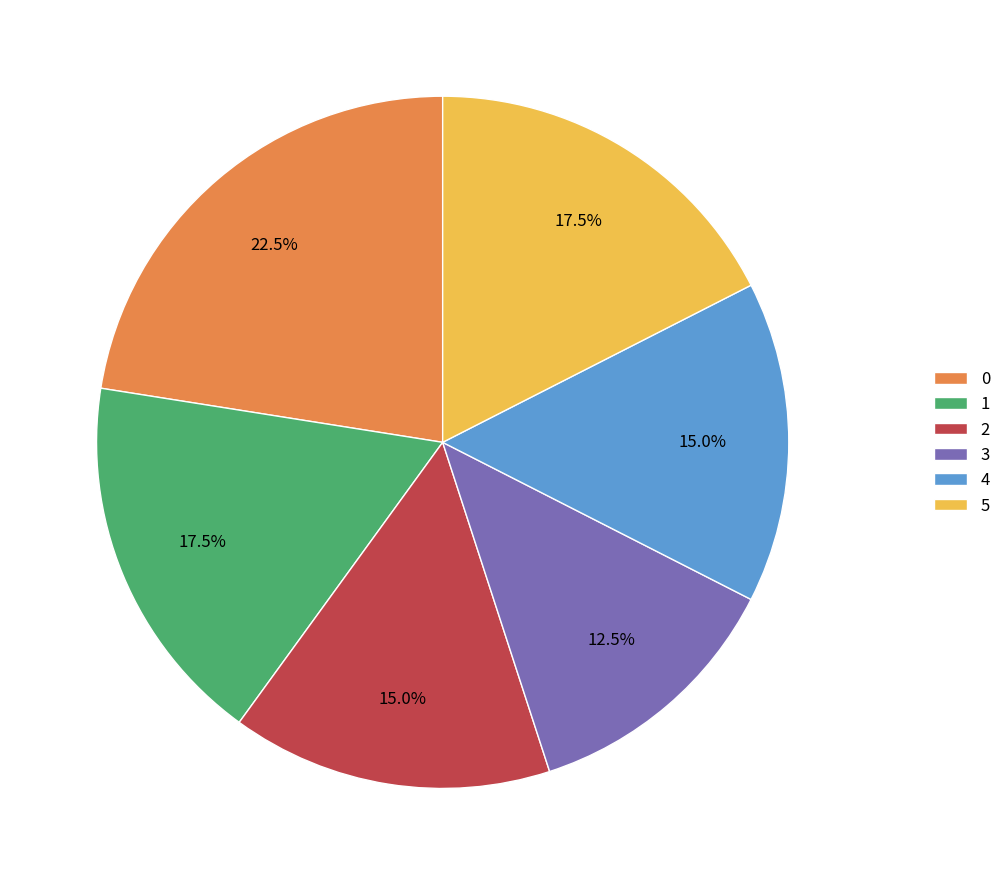

Is there a majority slice in this chart?

No